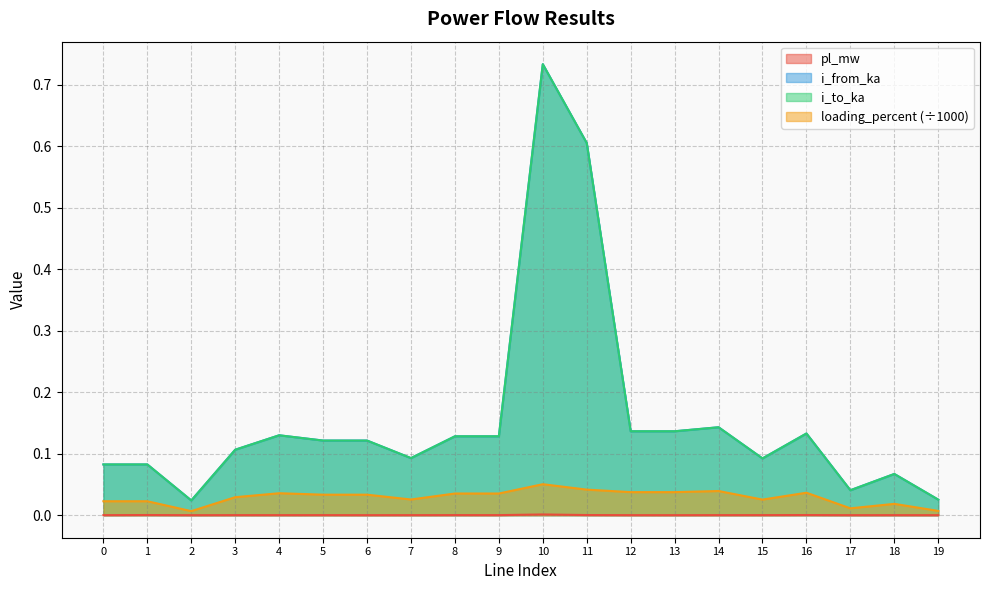

What are all the series names shown in the legend?

pl_mw, i_from_ka, i_to_ka, loading_percent (÷1000)